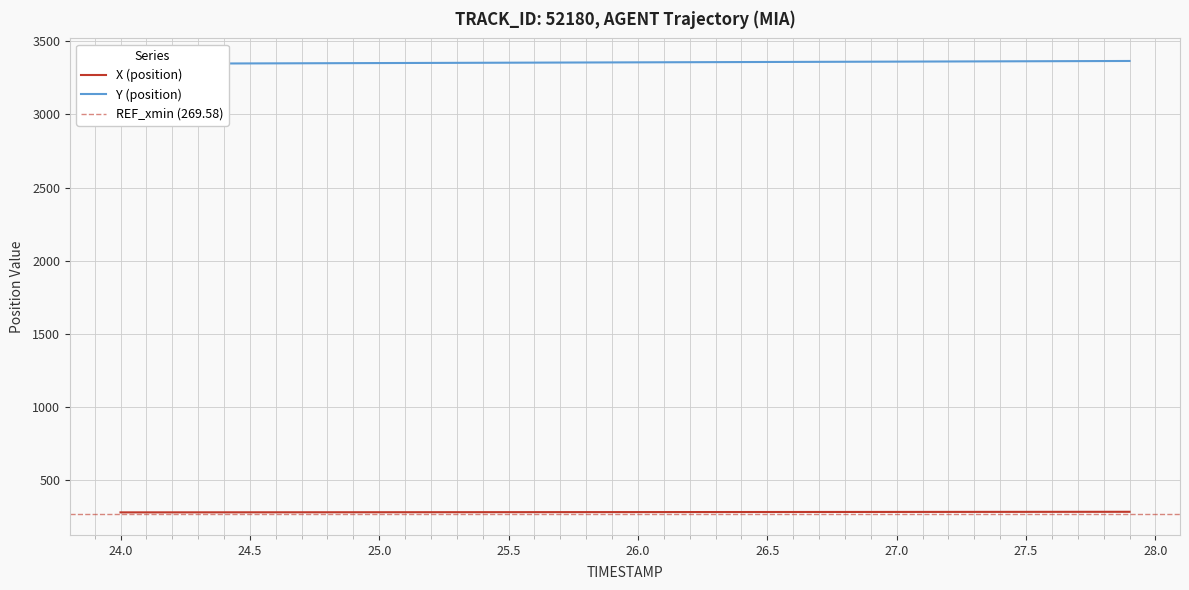

The value of X (position) at 27.0 is 283.7. True or false?

True